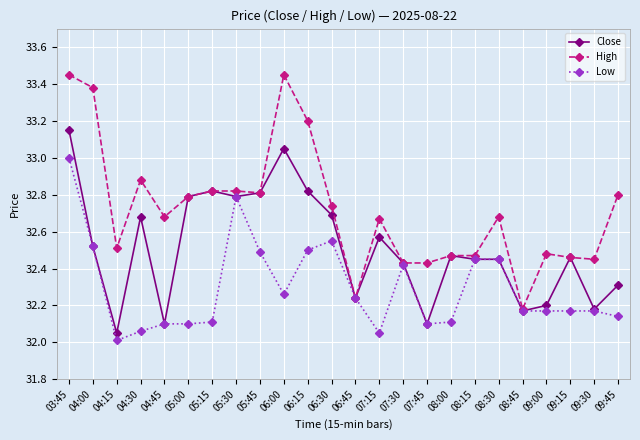

Where is the first local minimum for Close?

04:15